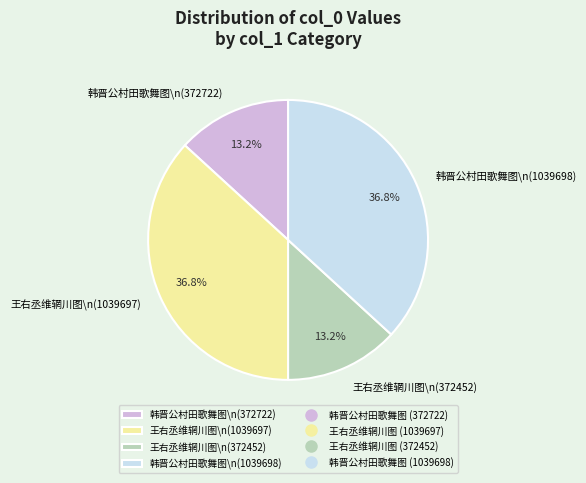

Between 韩晋公村田歌舞图\n(1039698) and 王右丞维辋川图\n(372452), which is larger?

韩晋公村田歌舞图\n(1039698)